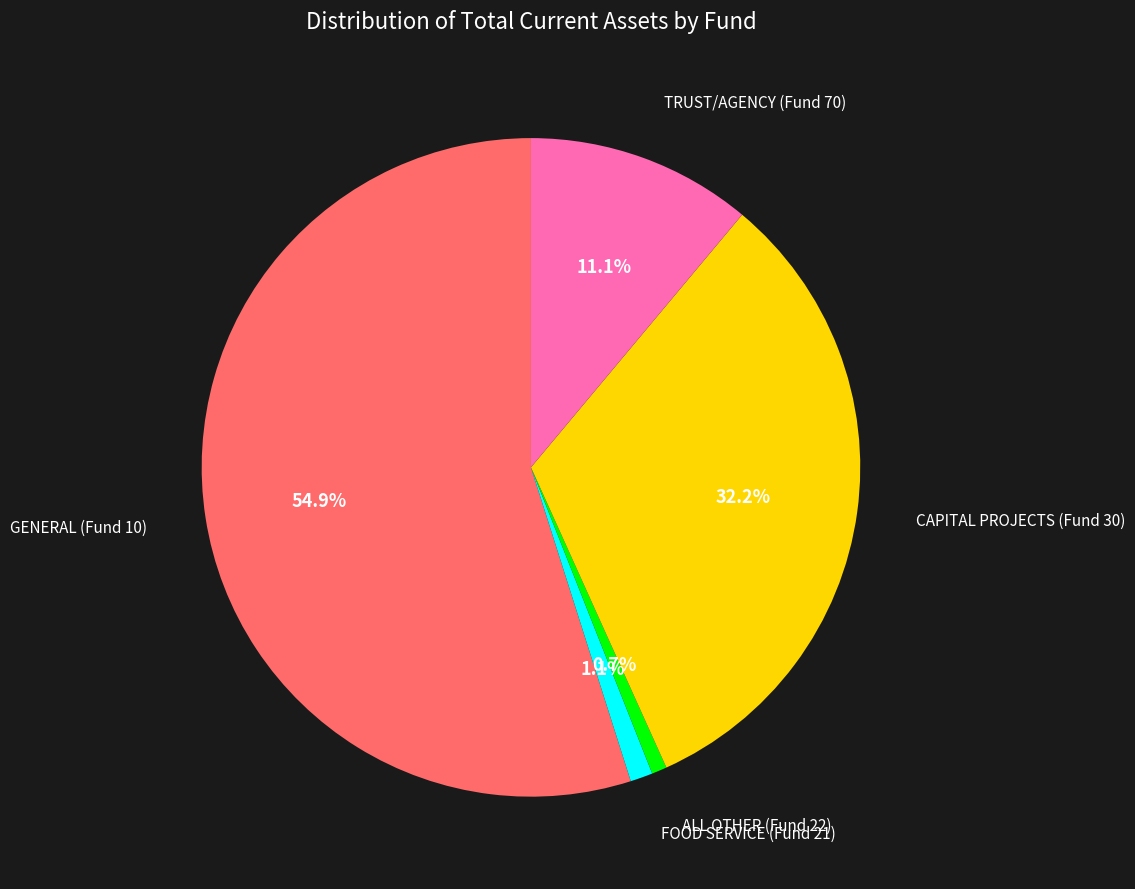

Is there a majority slice in this chart?

Yes